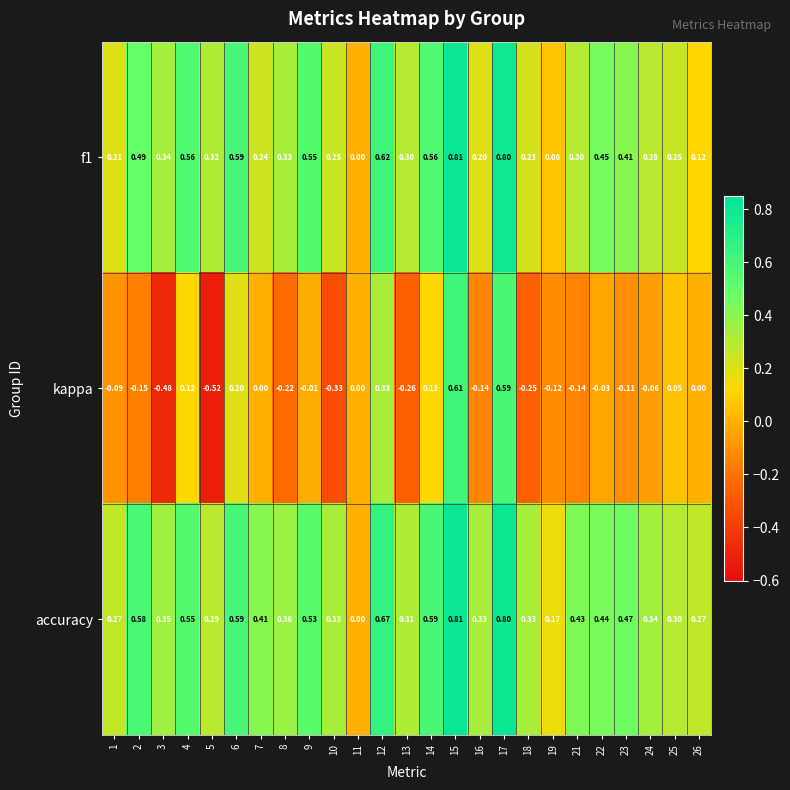

Which series changed the most between 7 and 25?

accuracy